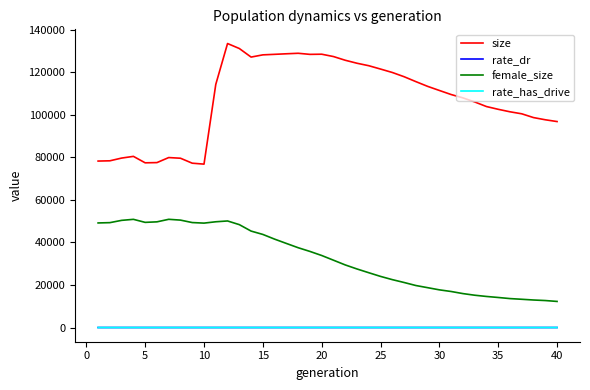

True or false: size and rate_has_drive cross at least once.

False